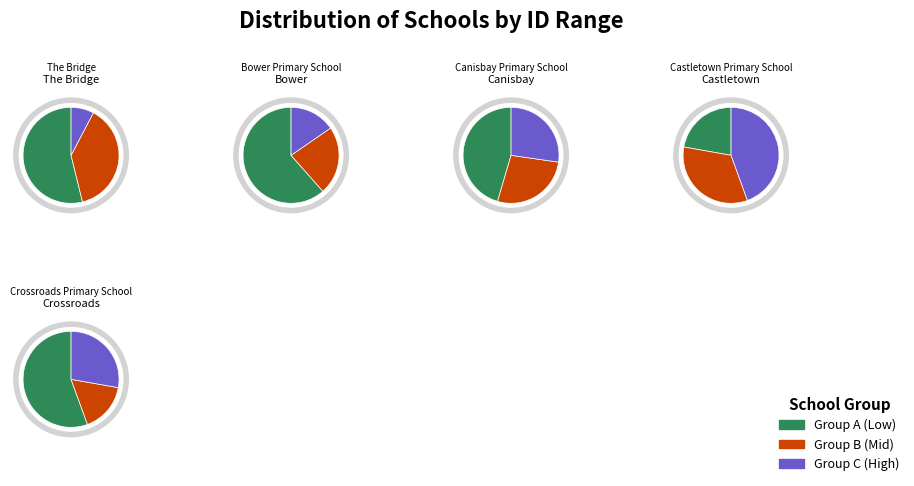

What percentage is the The Bridge slice, to the nearest percent?

20%